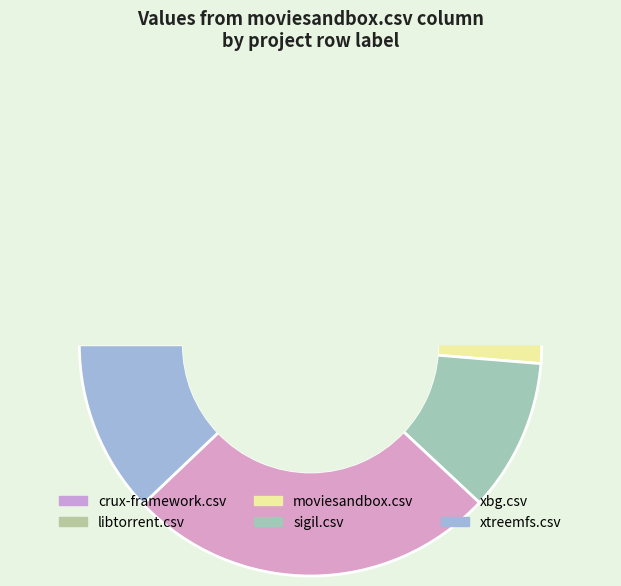

Is there any slice that represents more than half of the pie?

No